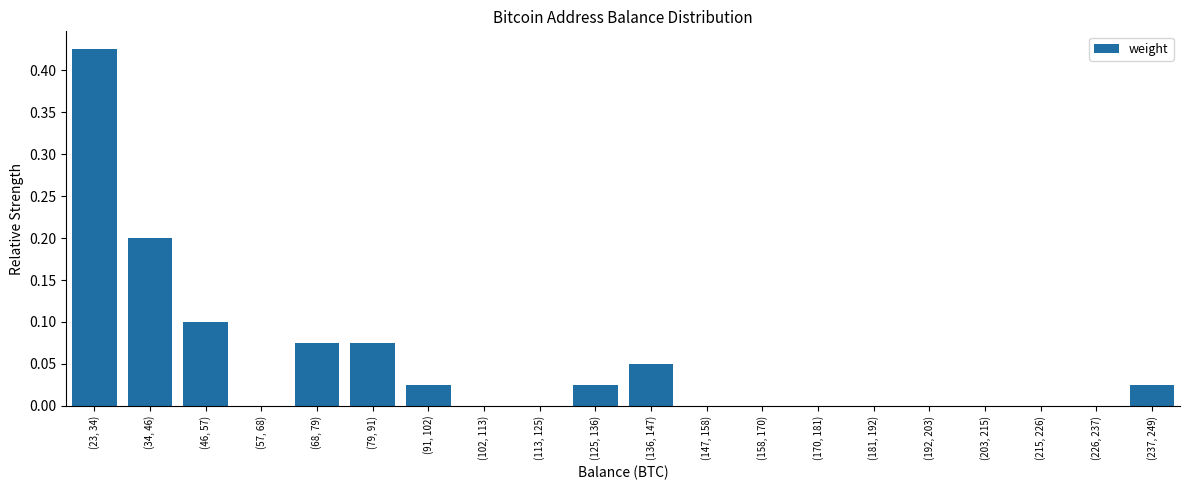

Is it true that the value at (147, 158) is 0.0?

True